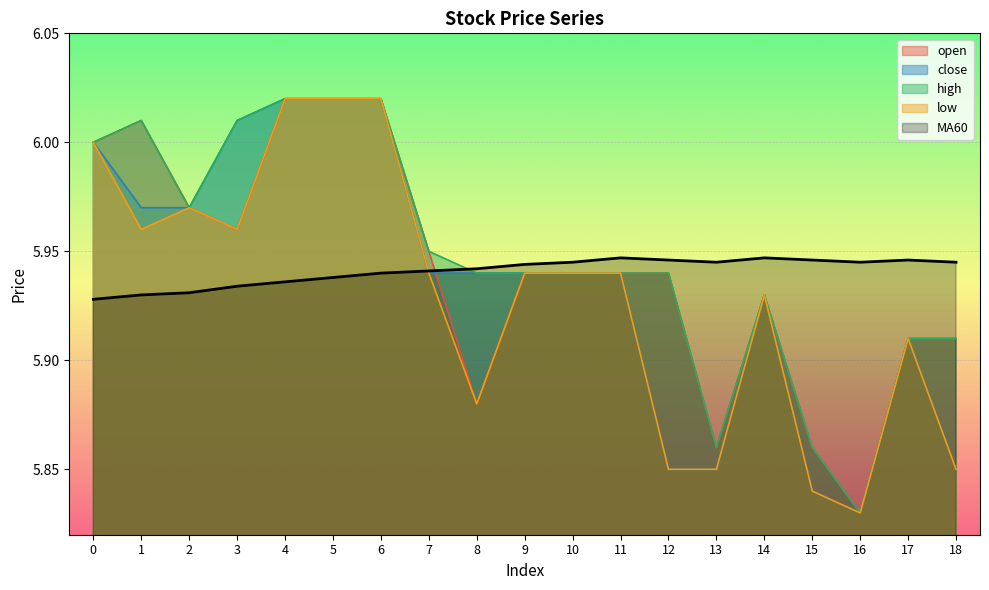

Which series changed the most between 6 and 8?

open